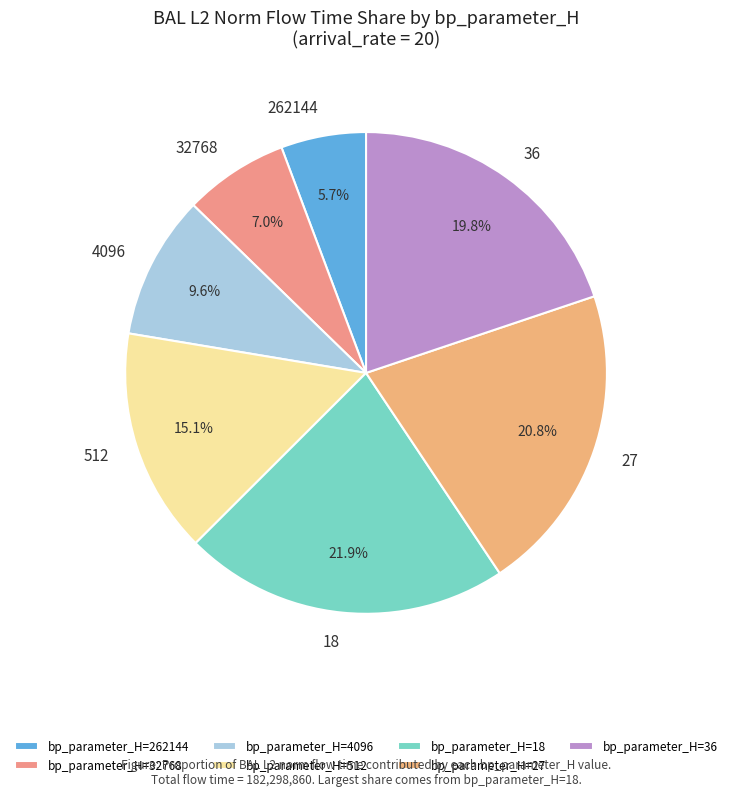

To the nearest percent, what is the average slice percentage?

14%